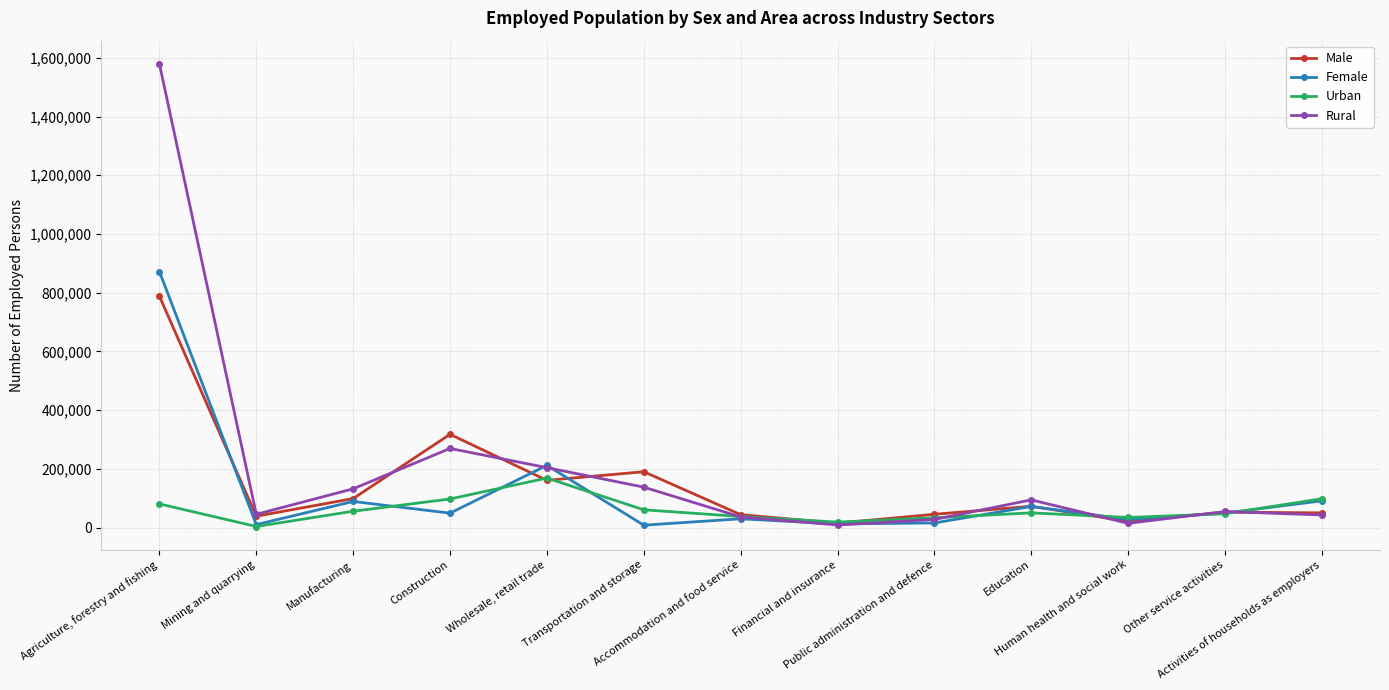

At which category does Male reach its first local peak?

Construction